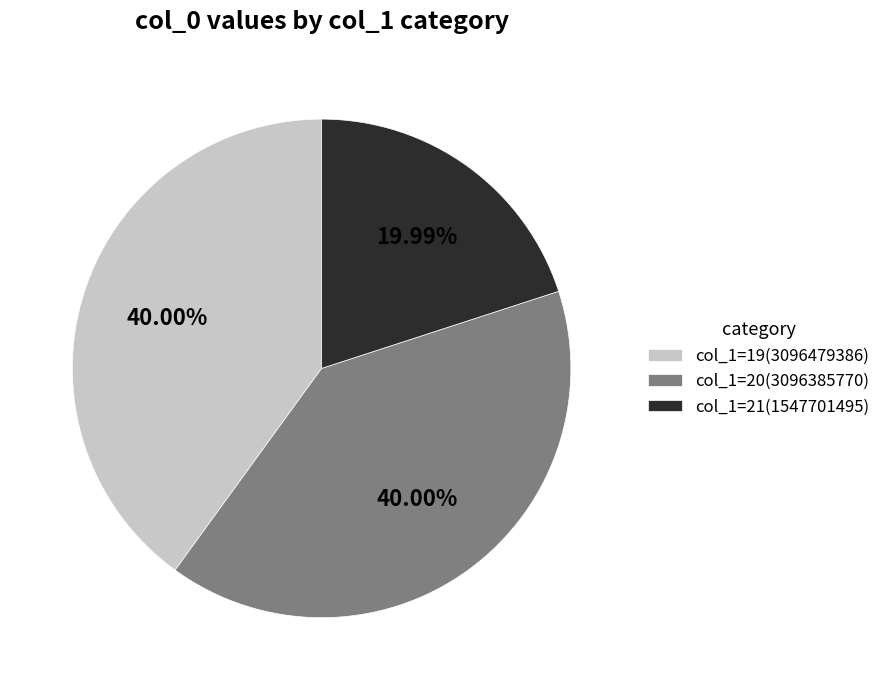

Is col_1=21(1547701495) the majority of the pie?

No